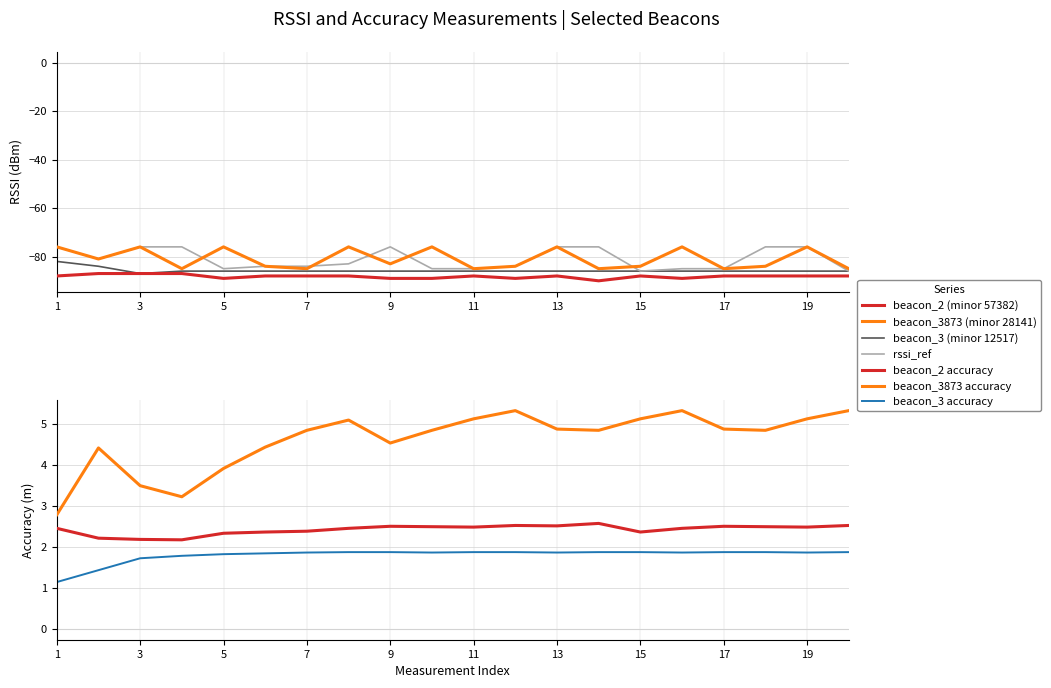

What value does the beacon_3 series have at 17?

-86